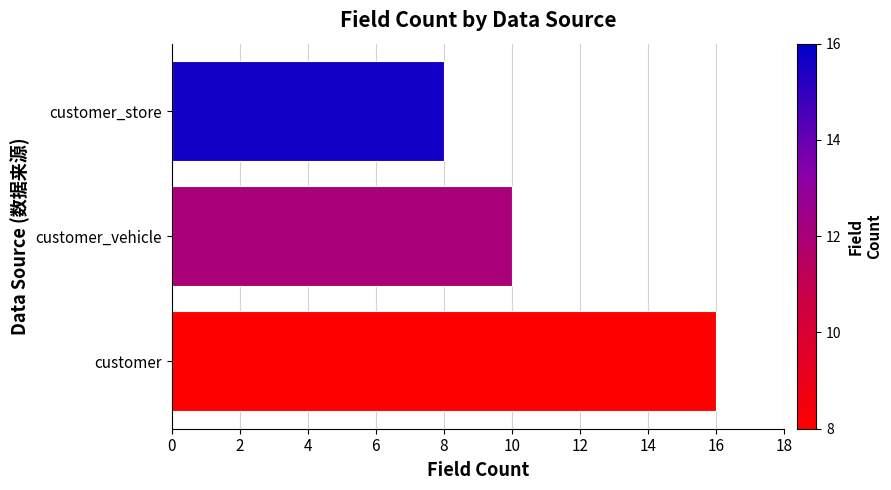

Which label corresponds to the smallest value in the chart?

customer_store